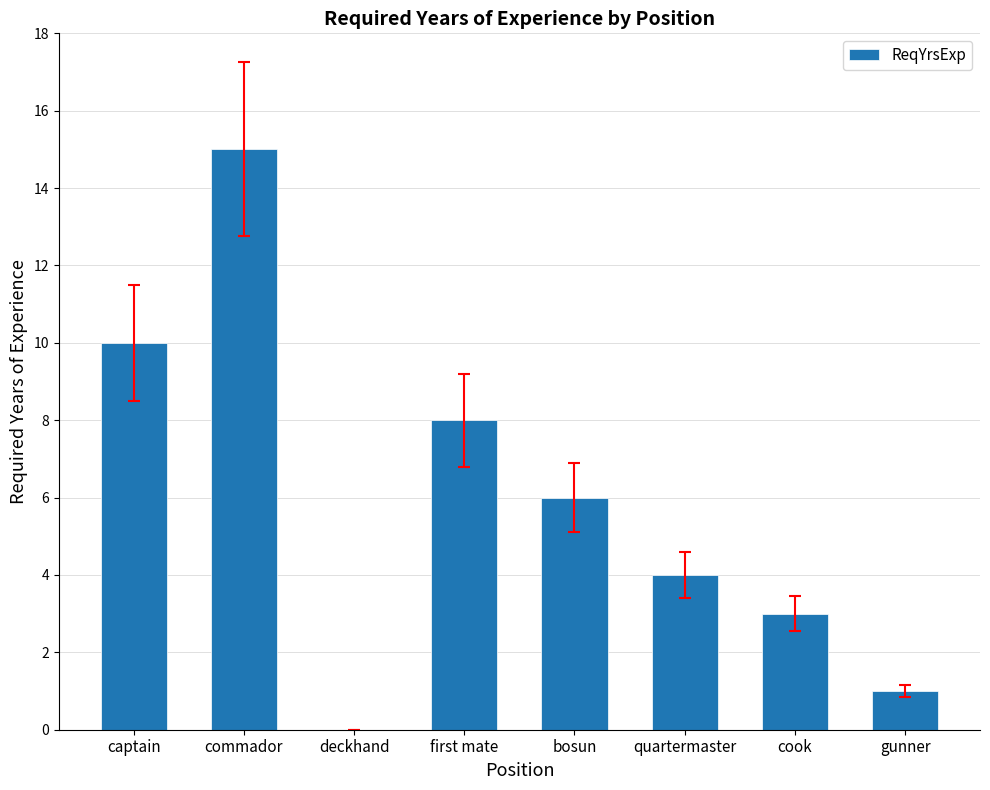

What is the sum of the values at cook and bosun?

9